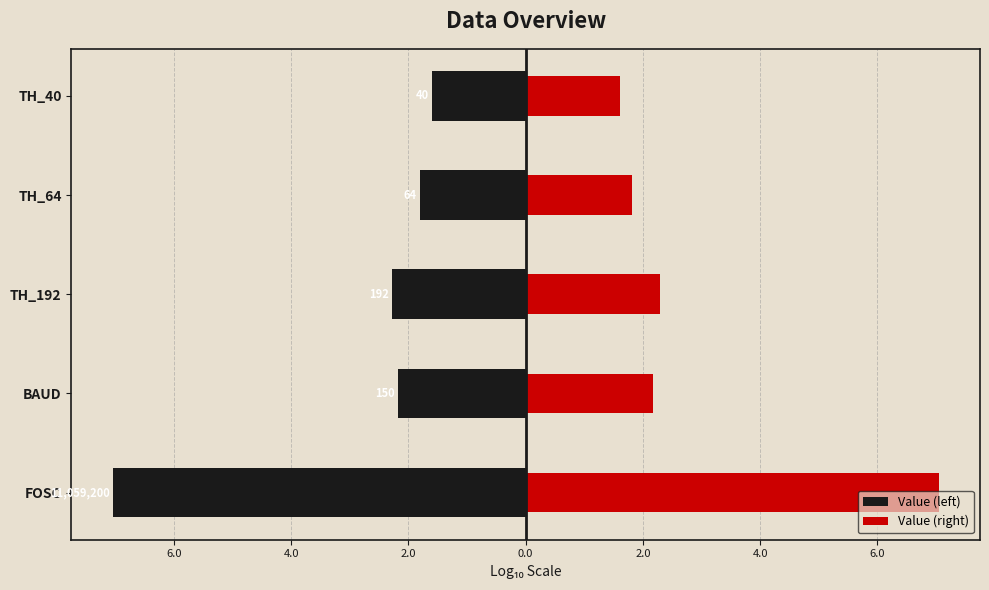

What is the maximum value shown in the chart?

7.0